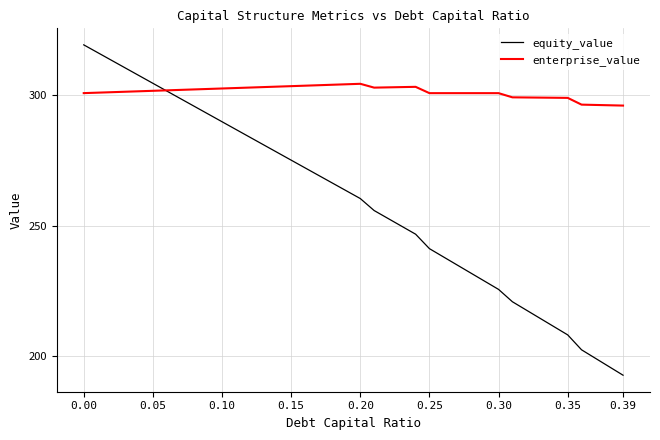

What is the sum of all equity_value values?

10354.1